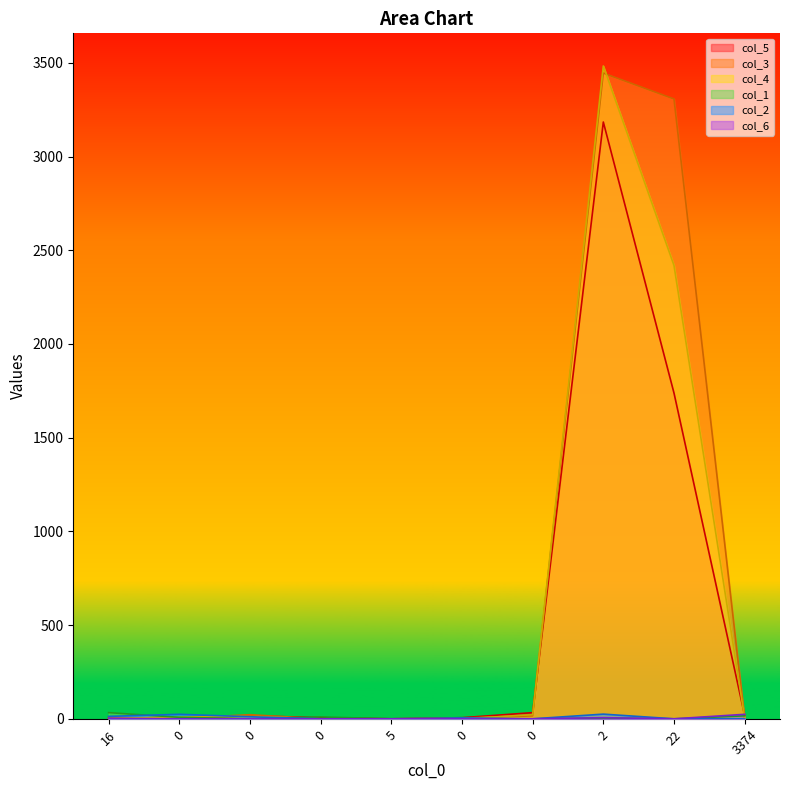

What value does the col_5 series have at 0, to the nearest 10?

10